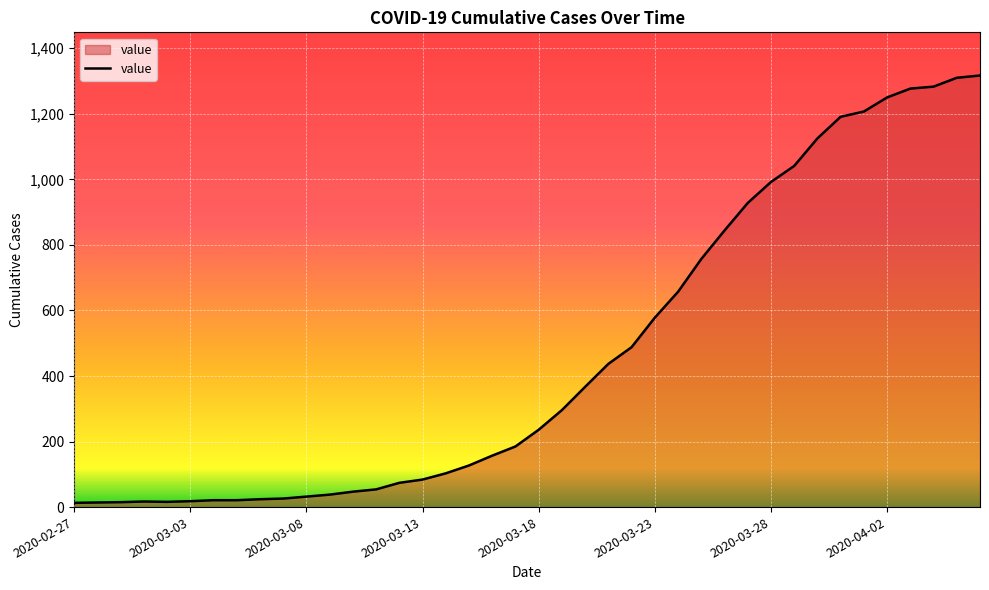

What is the maximum value shown in the chart?

1317